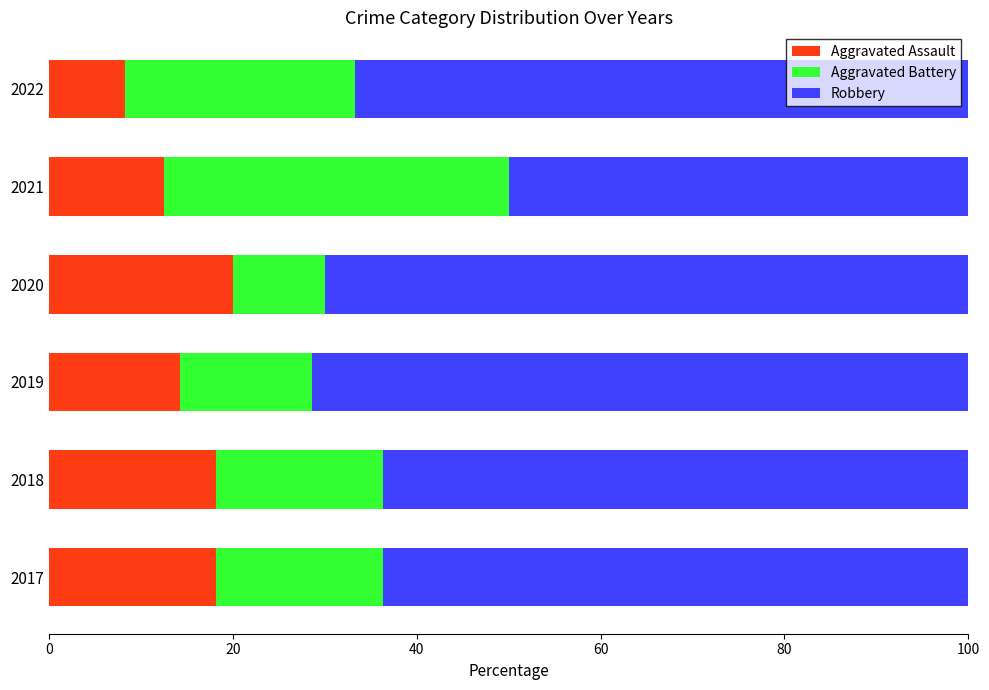

Which category has the lowest value in the Aggravated Assault series?

2022